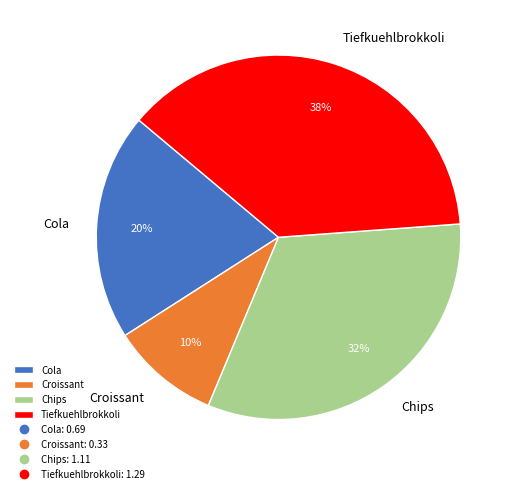

Is the sum of Croissant and Chips greater than half?

No